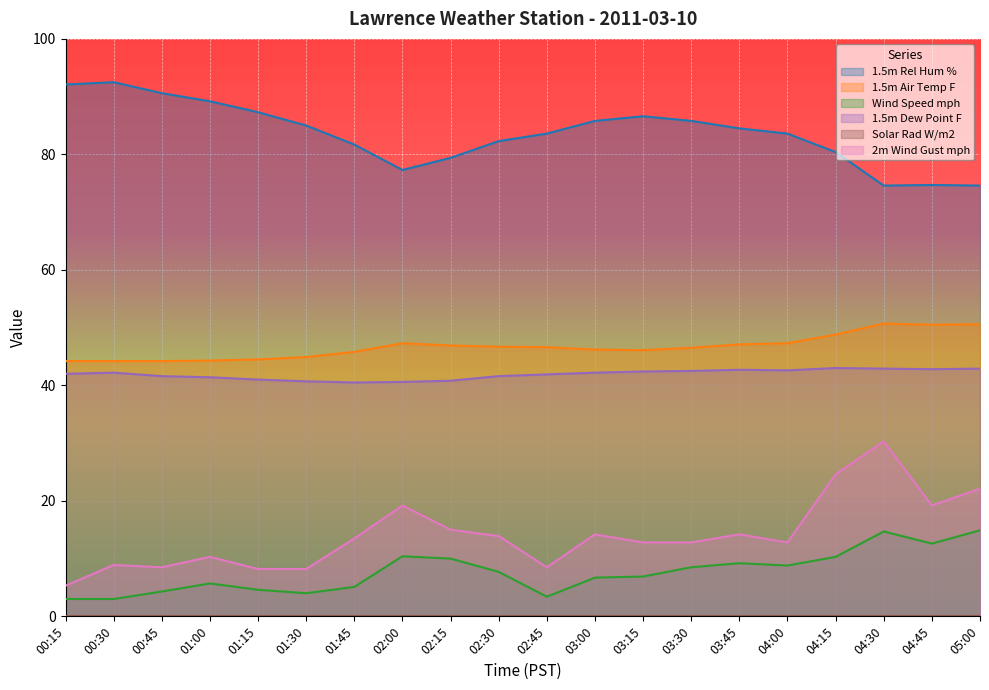

What is the spread (max minus min) of values at 04:15?

80.4